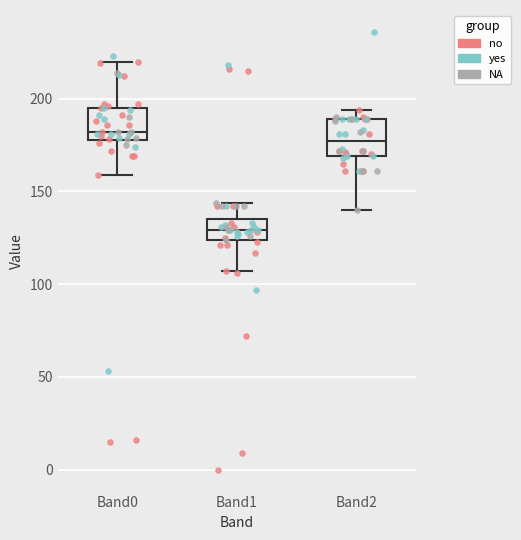

Where does the upper whisker of the box for Band1 end on the y-axis? The values are not printed on the chart, so give them approximately, as read against the axis.

145